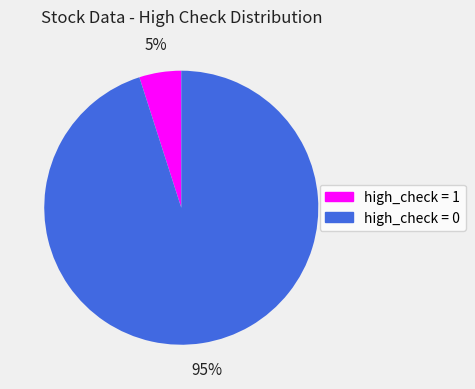

Is there a majority slice in this chart?

Yes